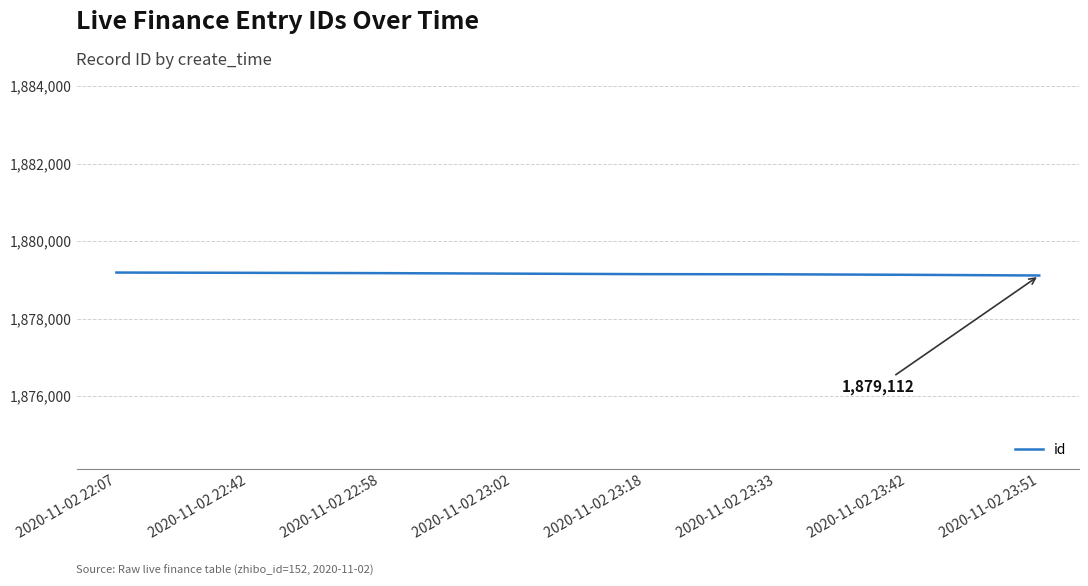

What is the sum of all values?

15033234